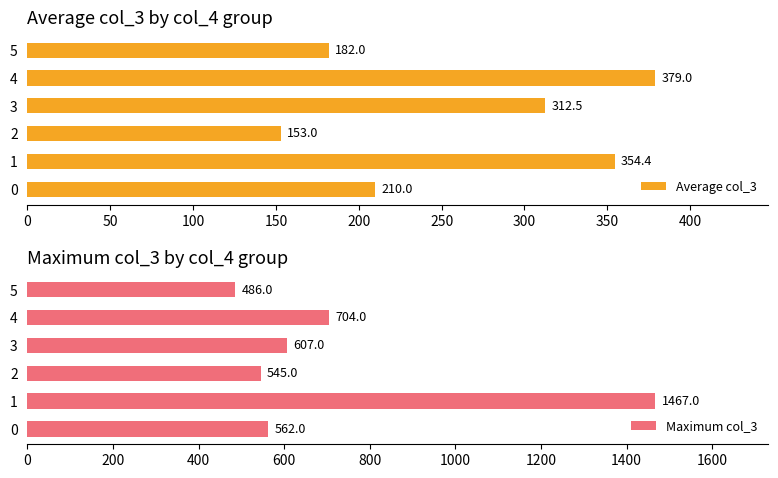

At which label does Average col_3 reach its peak?

4